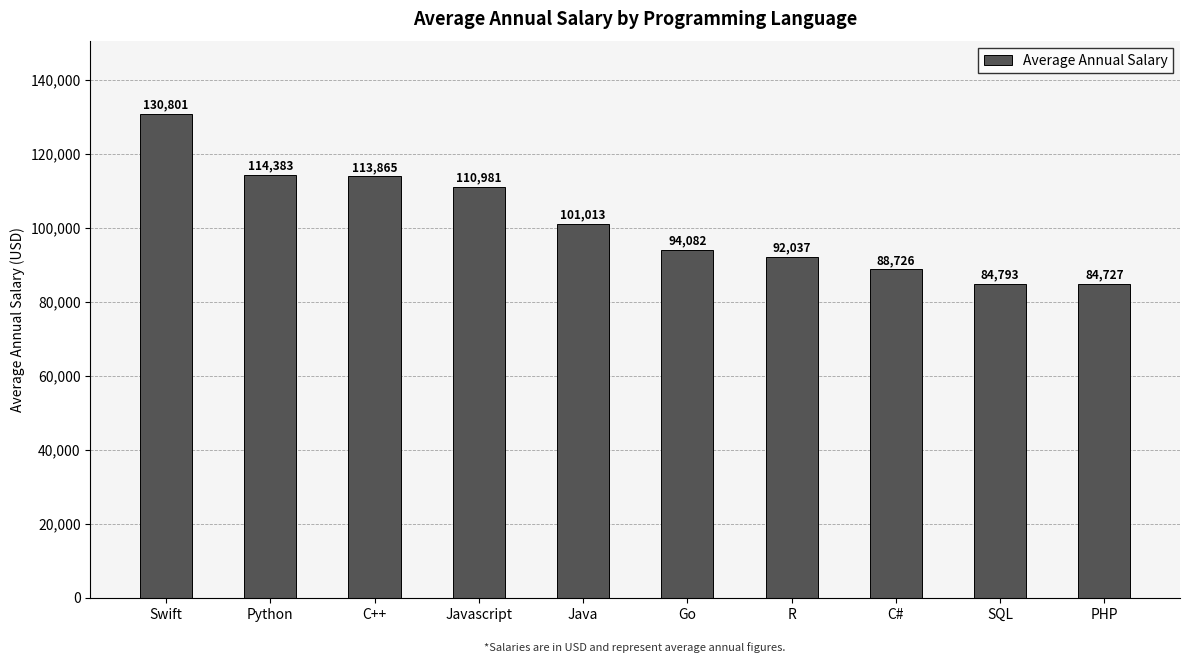

What is the change in value from Javascript to Go?

-16899